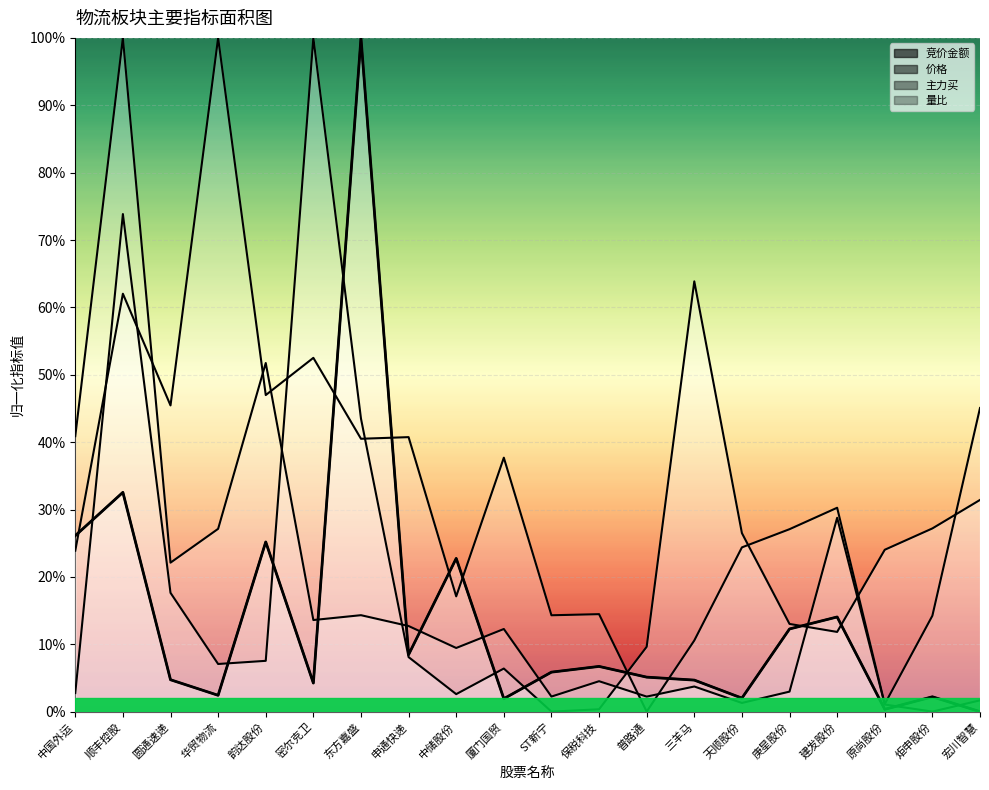

What is the sum of the 量比 values at 顺丰控股 and 中国外运?

0.9